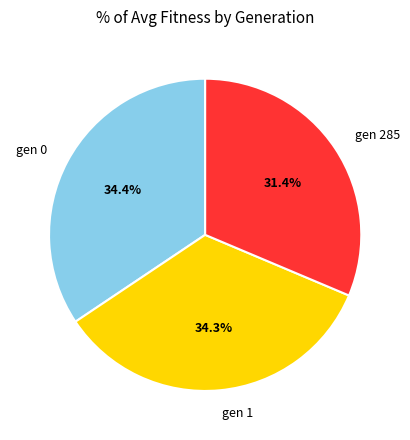

Which slice is the smallest?

gen 285